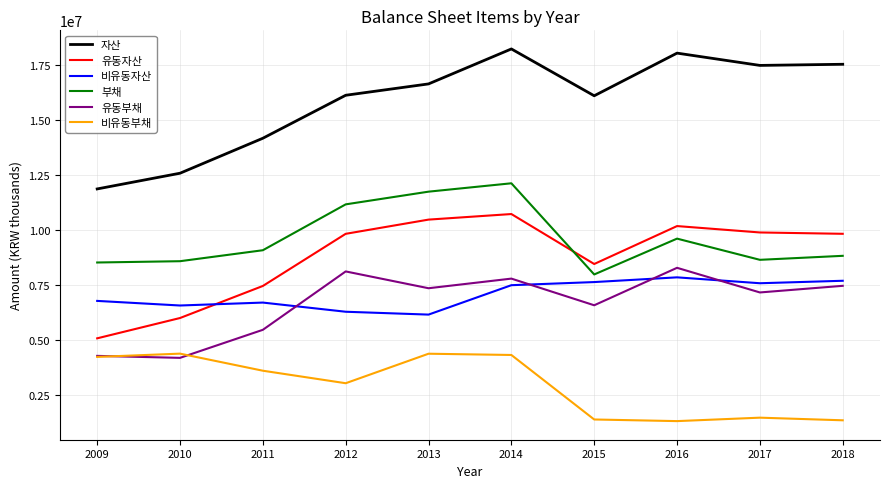

At 2011, list the series in order from largest to smallest.

자산, 부채, 유동자산, 비유동자산, 유동부채, 비유동부채